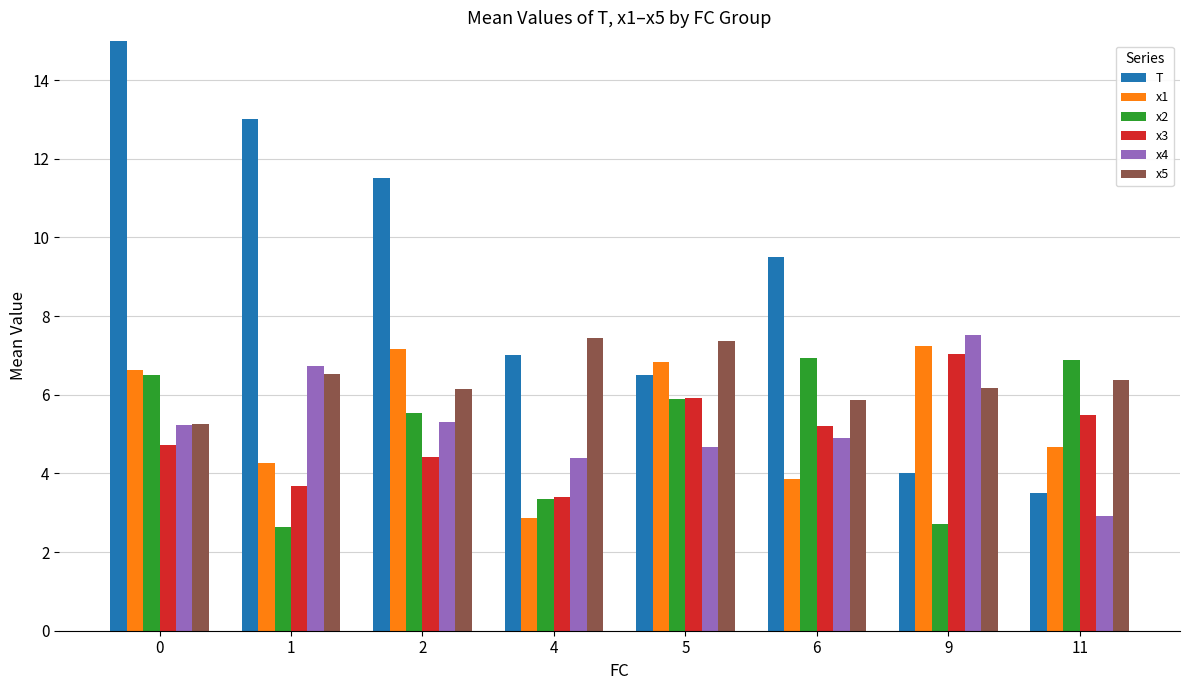

What is the spread (max minus min) of values at 4?

4.6